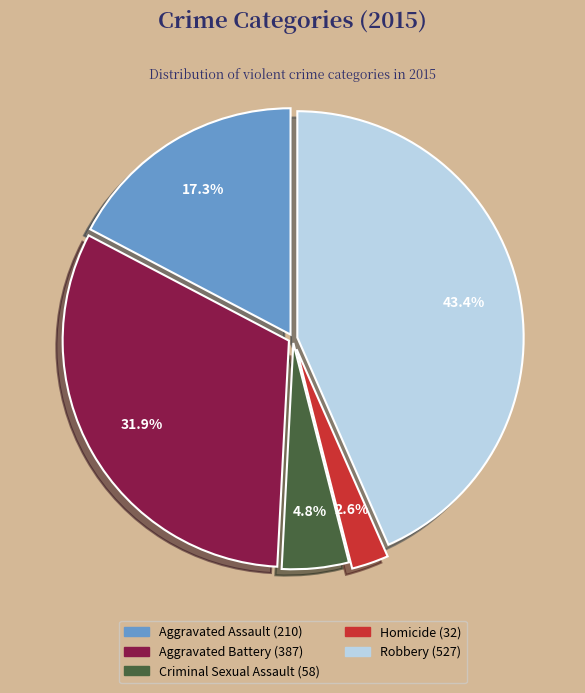

To the nearest percent, what percentage of the pie is Criminal Sexual Assault?

5%